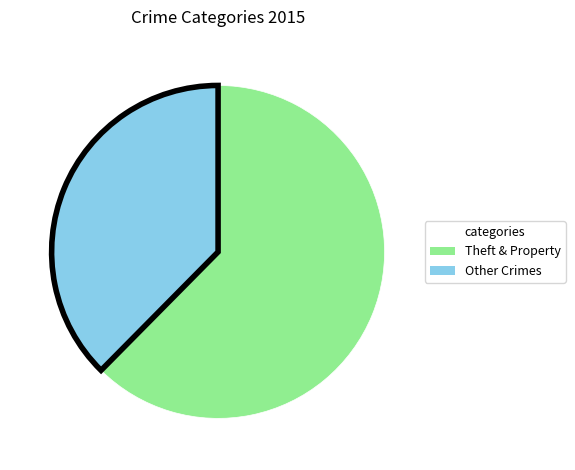

The Theft & Property slice represents 62% of the pie. True or false?

True